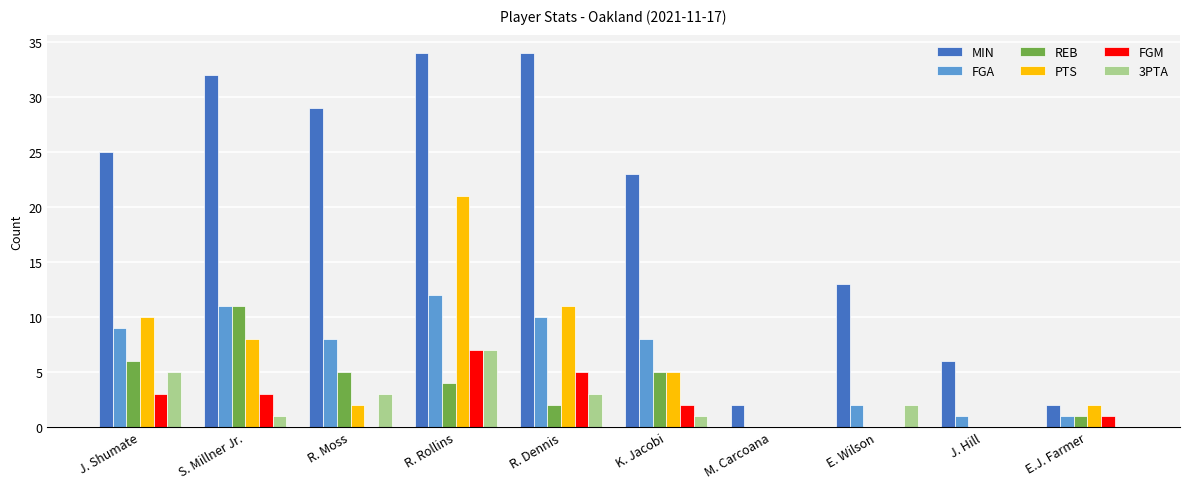

Count the number of data series in this chart.

6